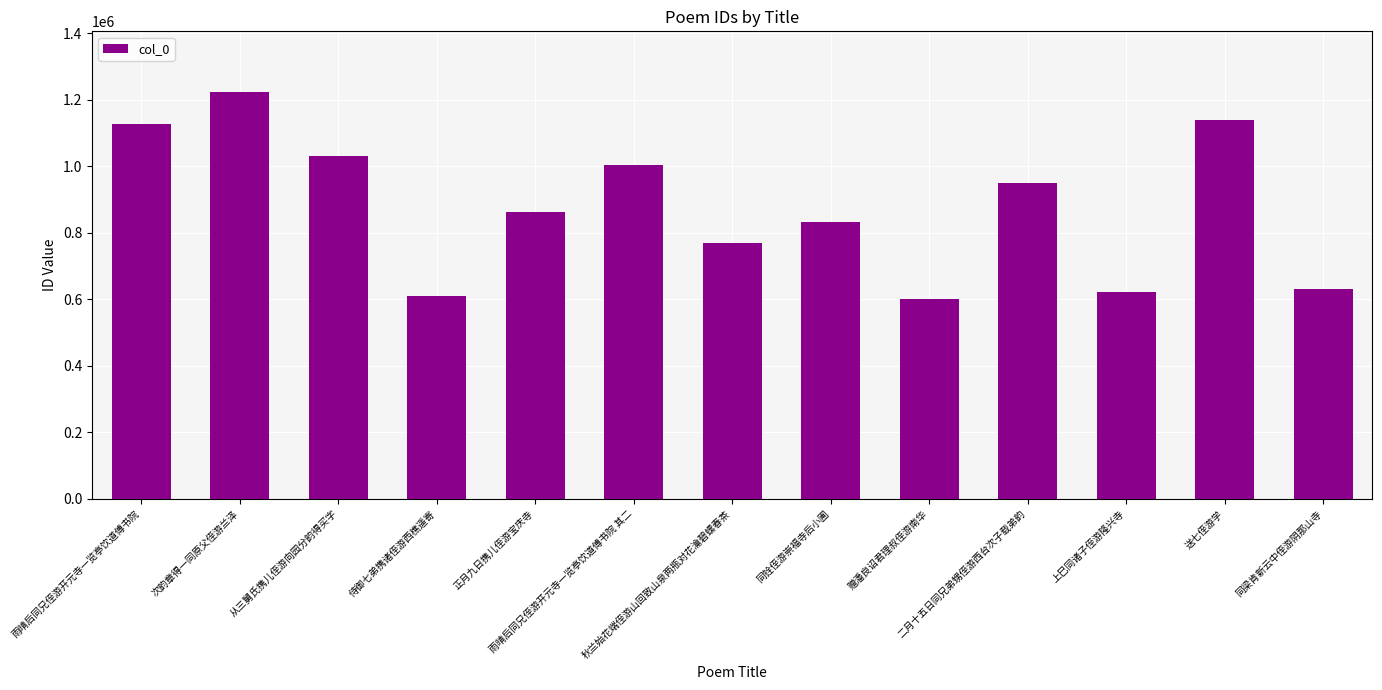

What is the value of the 9th bar from the left?

601841